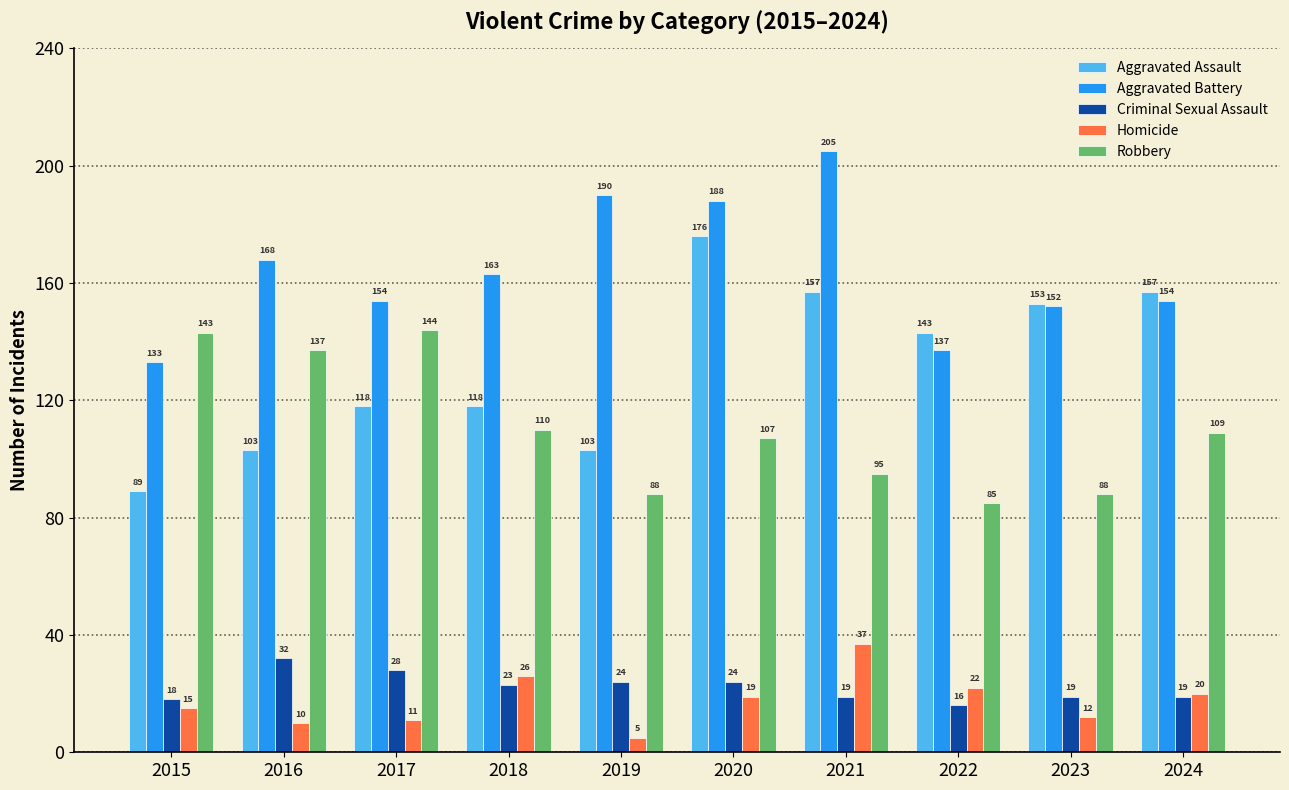

What is the highest value of the Homicide series?

37